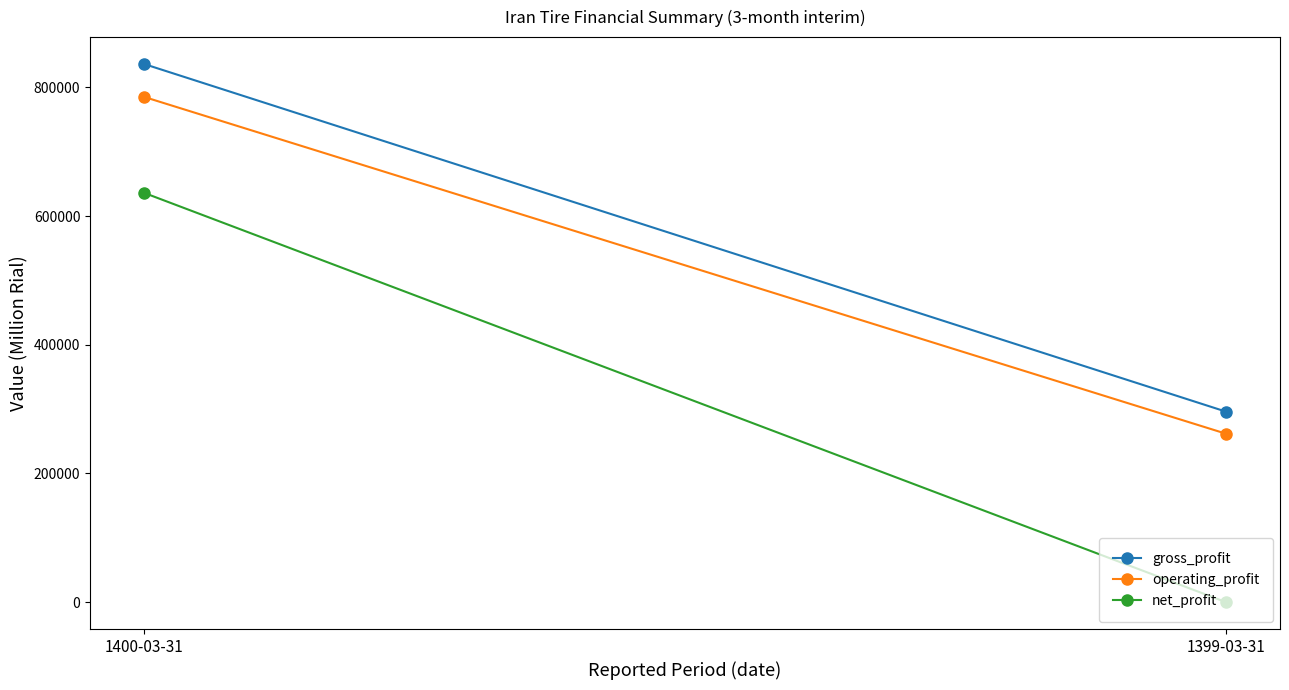

What is the difference between the gross_profit values at 1399-03-31 and 1400-03-31?

540333